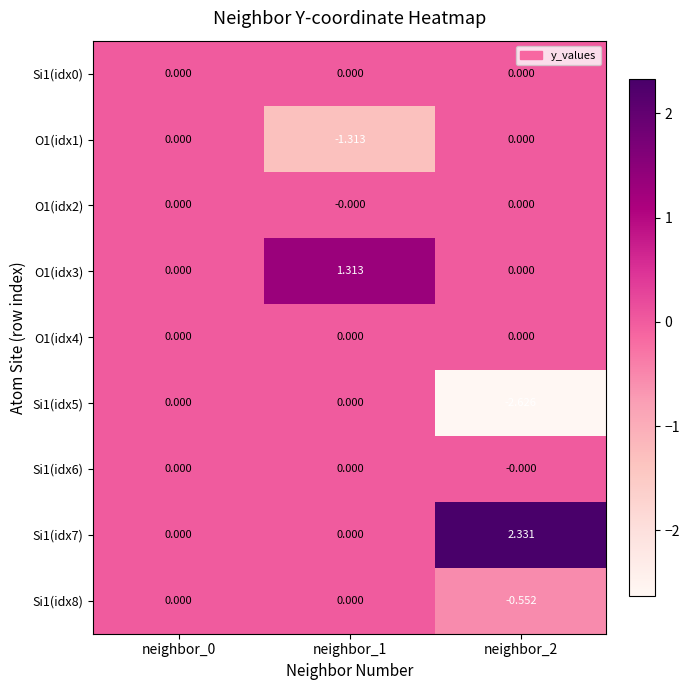

How many series are shown in this chart?

9